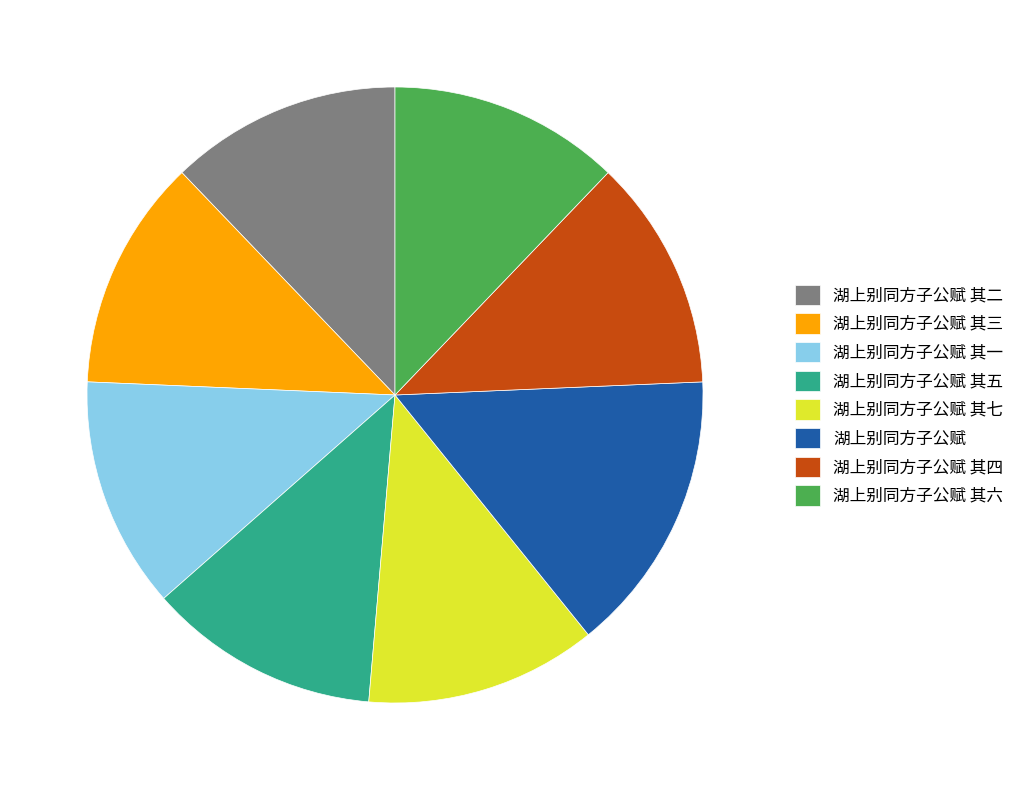

Is it true that 湖上别同方子公赋 is 1% of the pie?

False